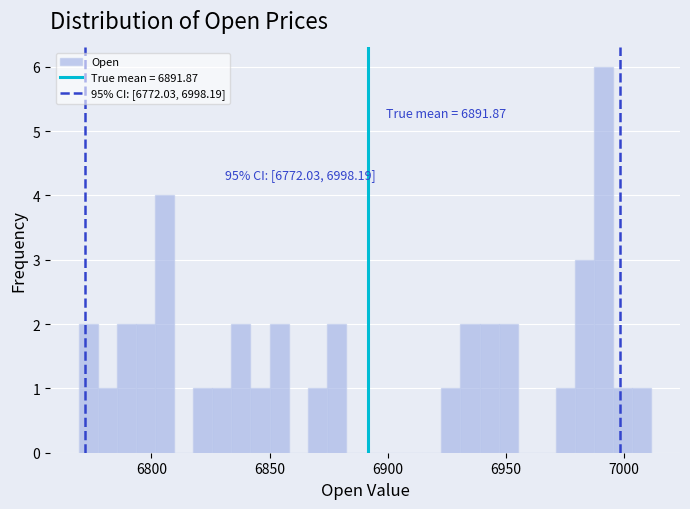

Read against the x-axis, roughly where is the centre of the tallest bar?

6990